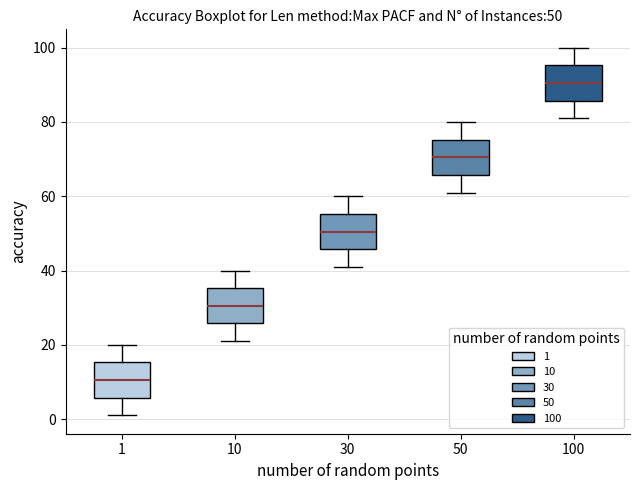

Which box's median line is the lowest?

1